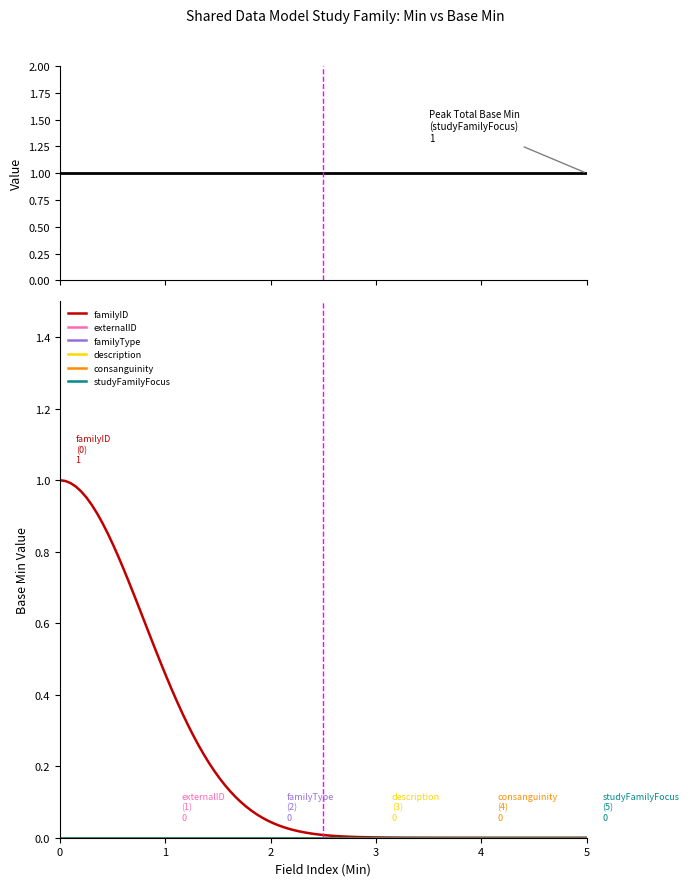

Rank the series at 0 from highest to lowest value.

familyID, externalID, familyType, description, consanguinity, studyFamilyFocus